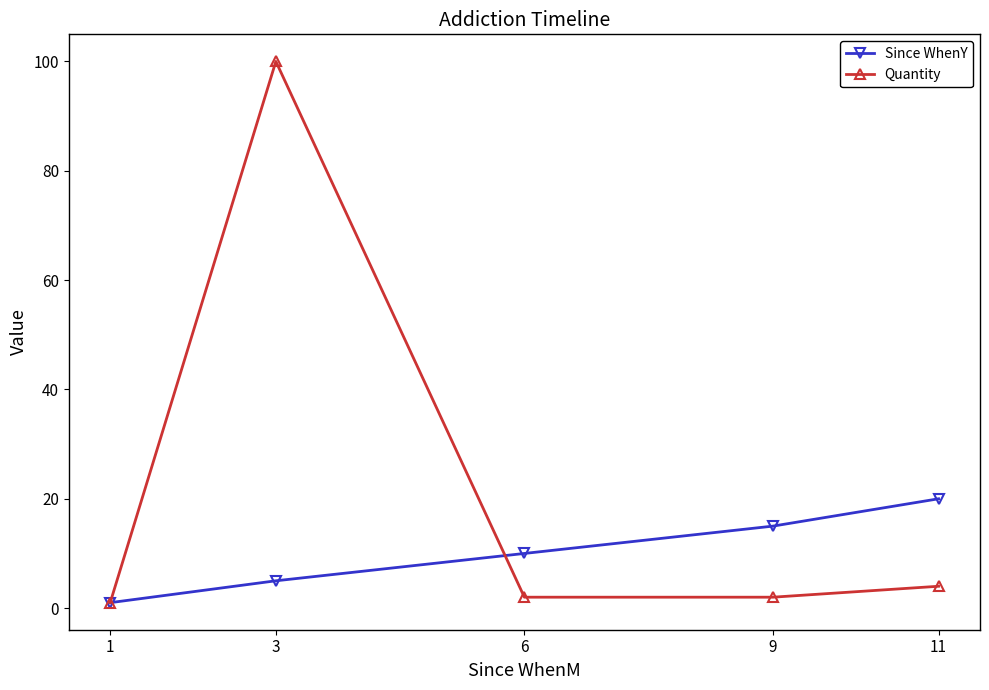

Where is the first local maximum for Quantity?

3